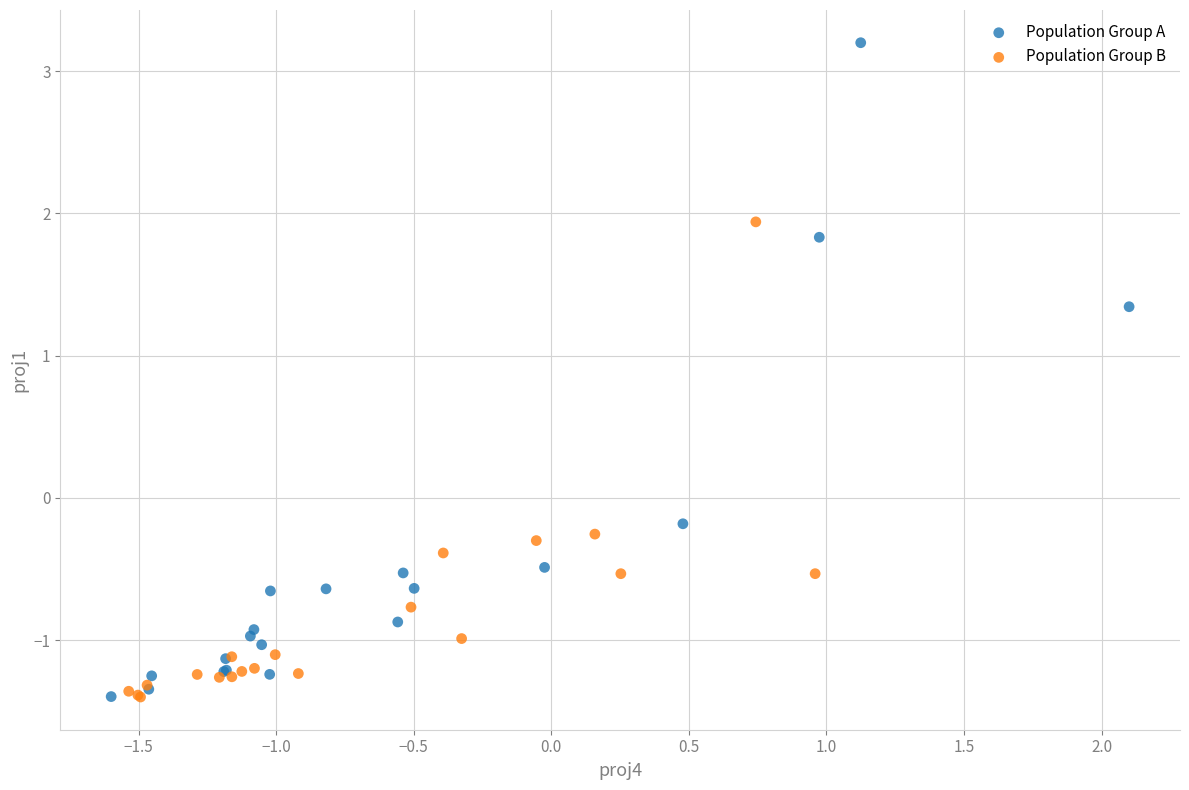

Which series has the widest spread of Y values?

Population Group A